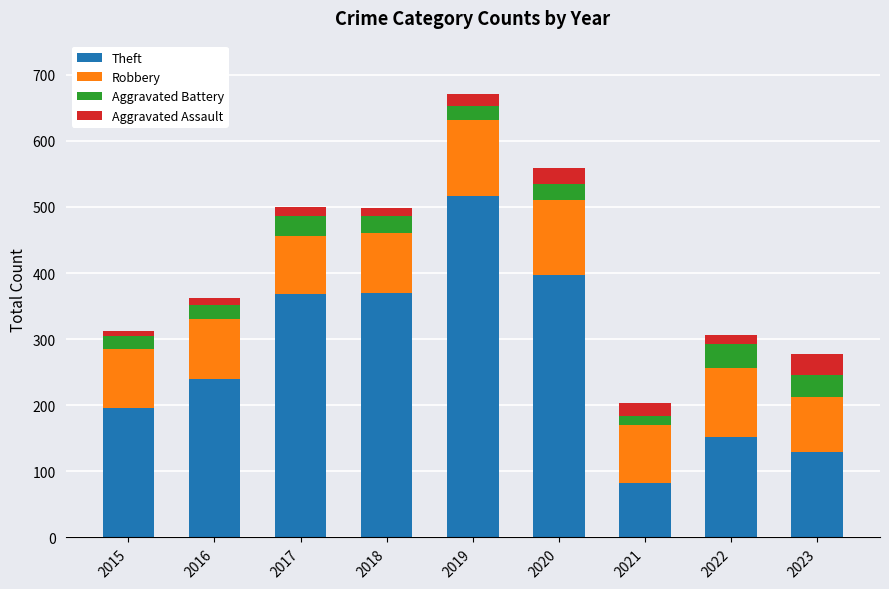

What is the minimum value for Theft?

82